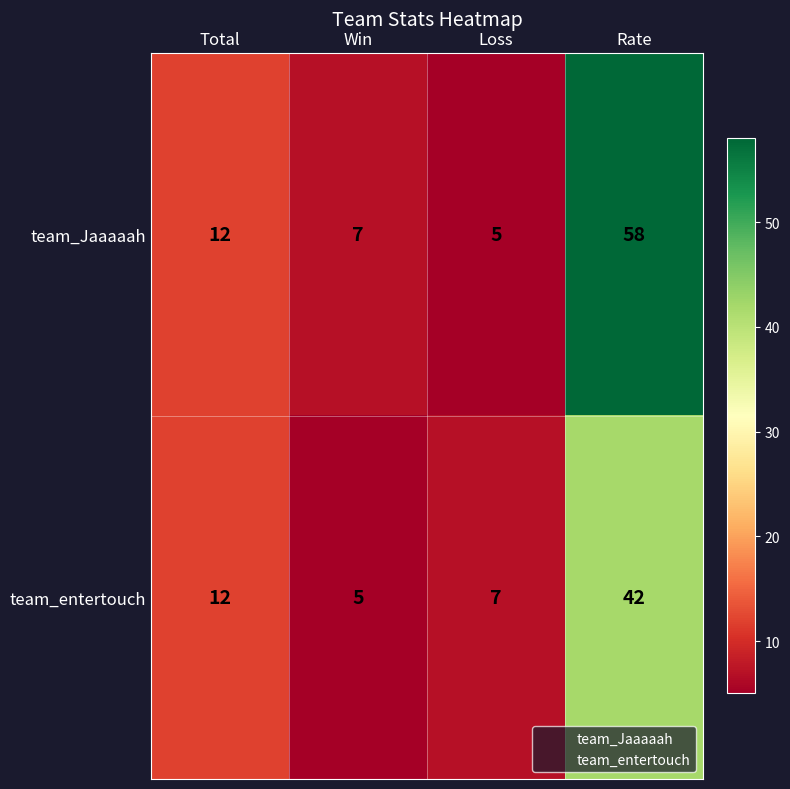

The team_Jaaaaah series shows 16 at Total. True or false?

False